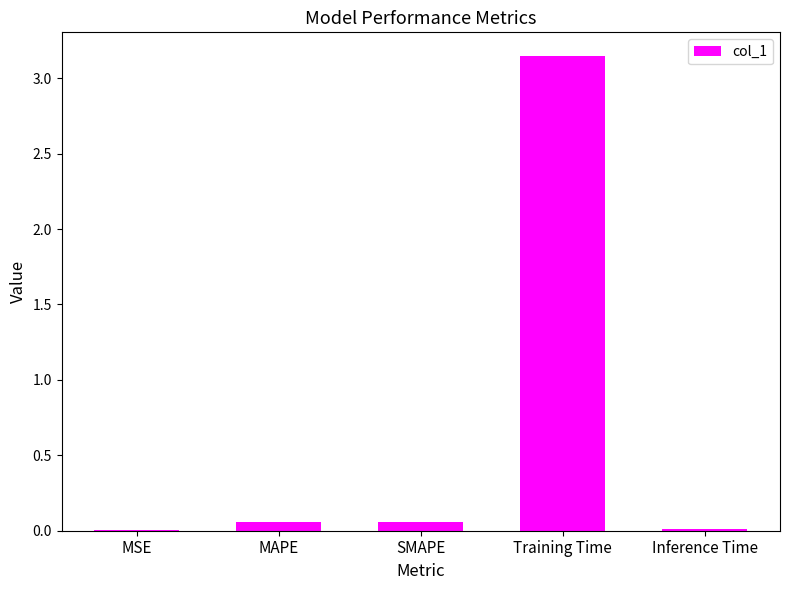

What is the change in value from Training Time to Inference Time?

-3.1